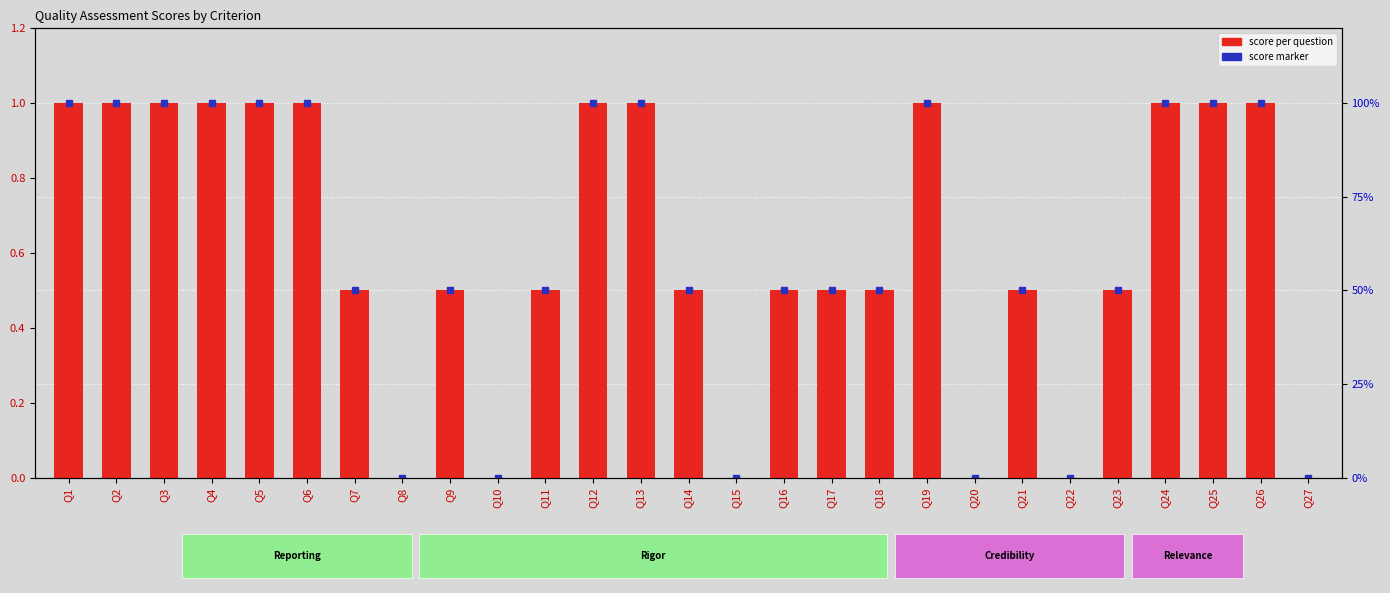

At which category does the chart reach its minimum across all series?

Q8